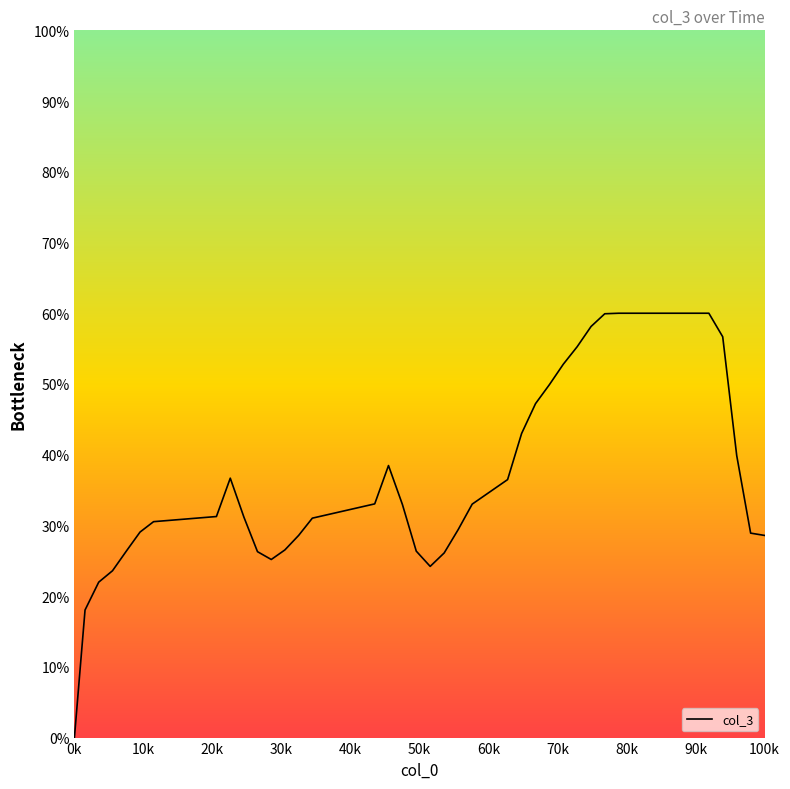

What is the maximum value shown in the chart?

60.0